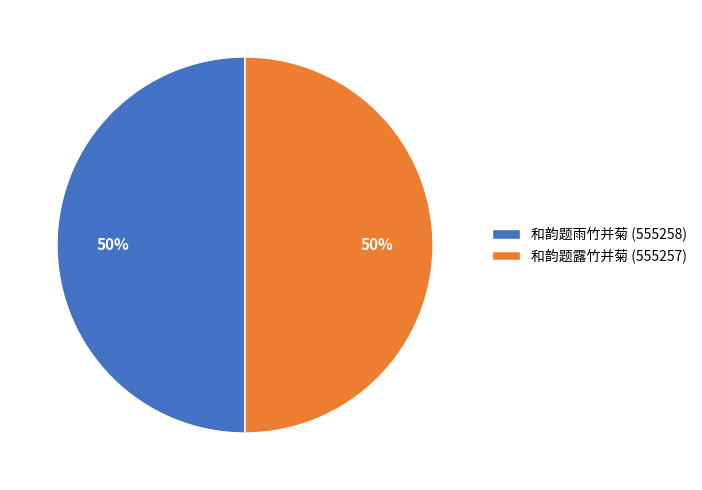

Combined, do 和韵题雨竹并菊 and 和韵题露竹并菊 account for over 50%?

Yes